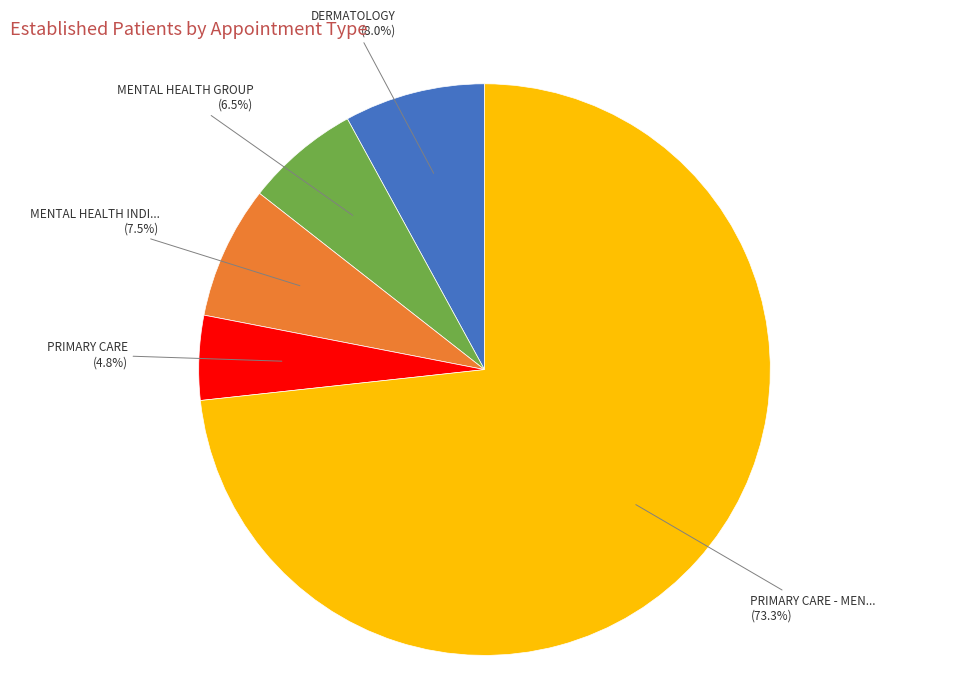

Does any single category account for the majority?

Yes